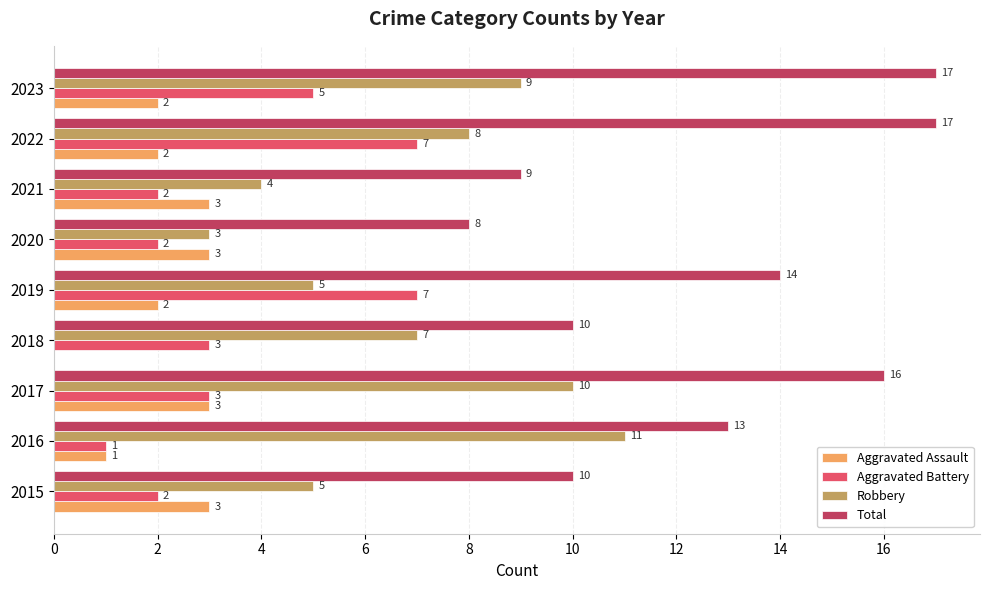

Count the Aggravated Battery values in the range 2 to 5.

6